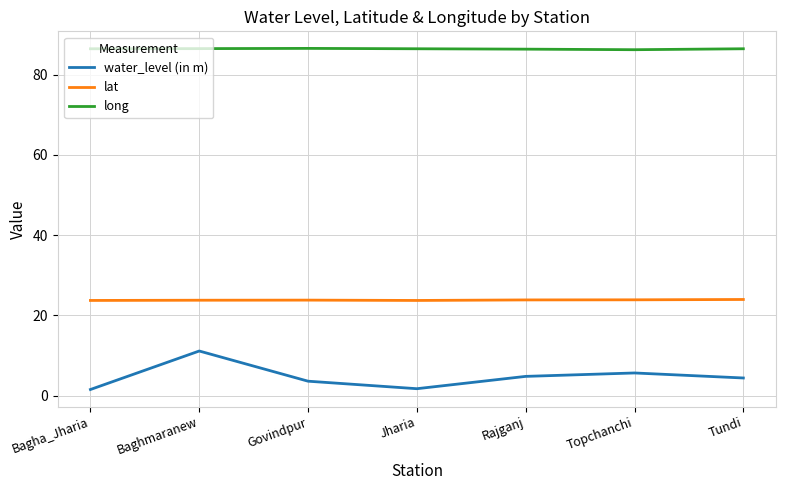

Is the value of lat at Govindpur greater than the value of long at Bagha_Jharia?

No